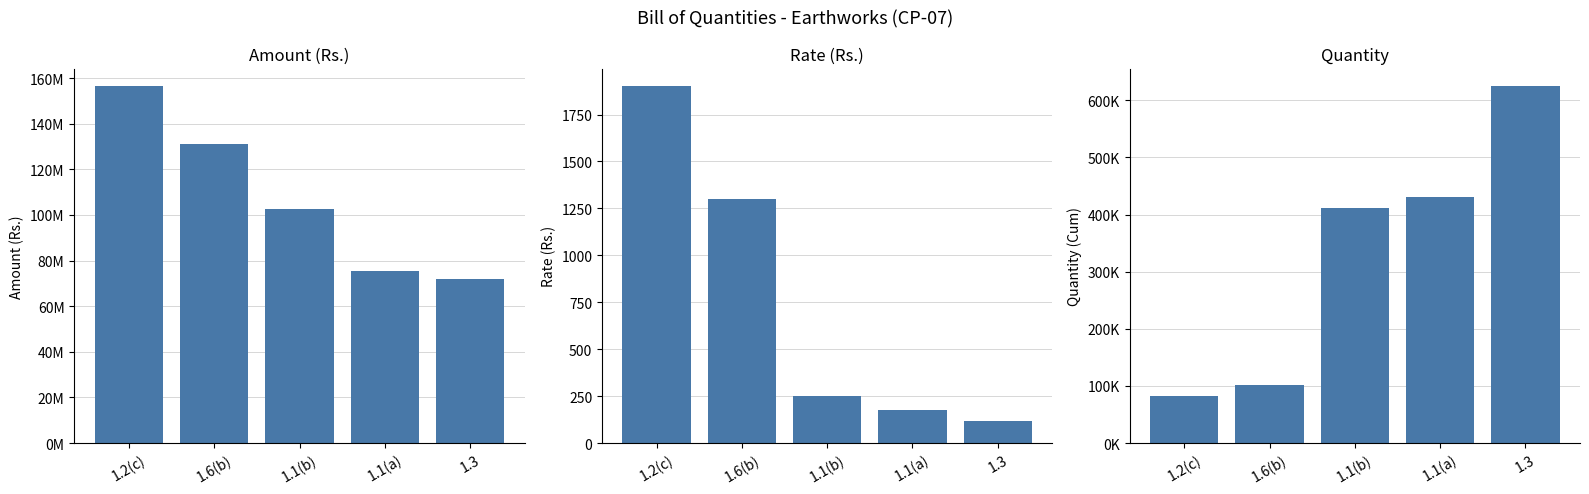

What is the difference between the maximum and minimum values in the Quantity series?

542245